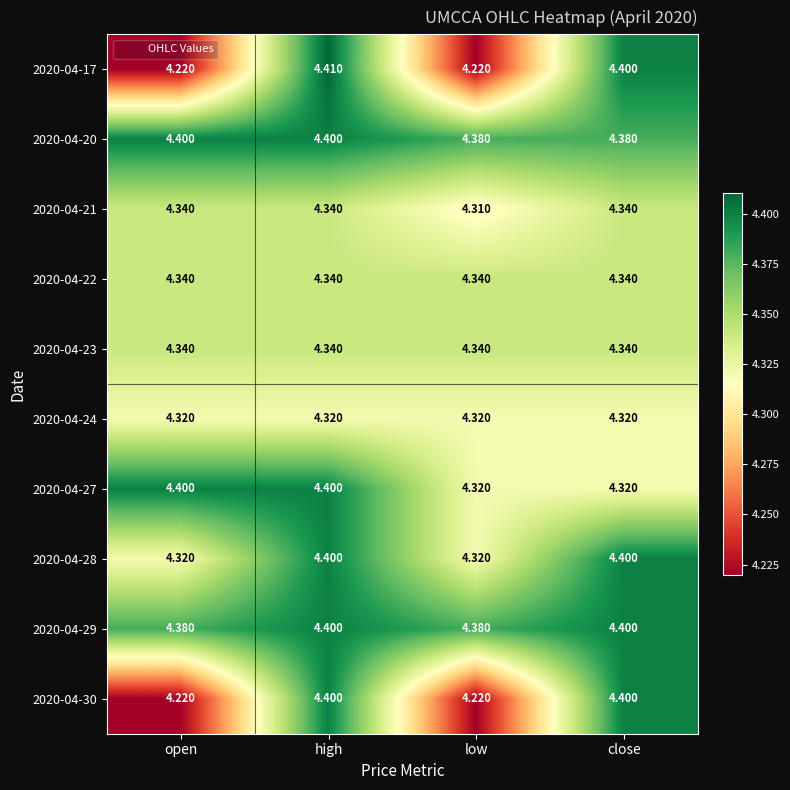

Which label corresponds to the largest value in the chart?

high